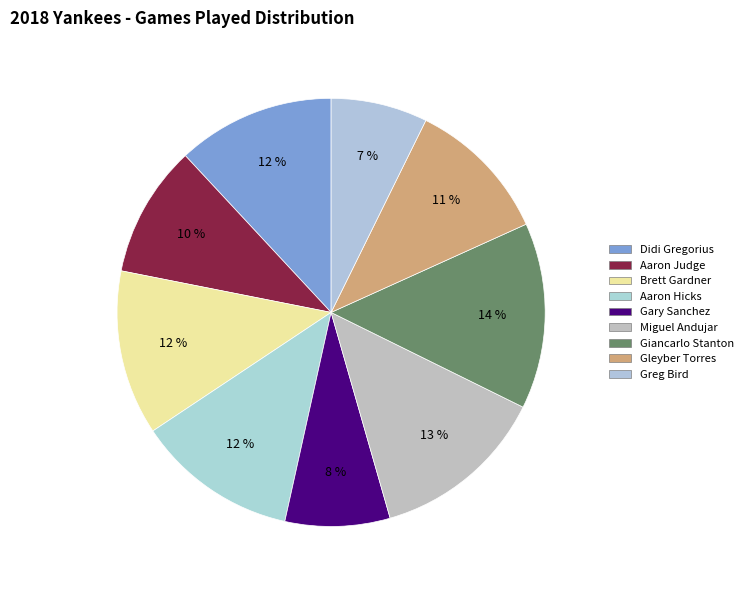

Is there any slice that represents more than half of the pie?

No